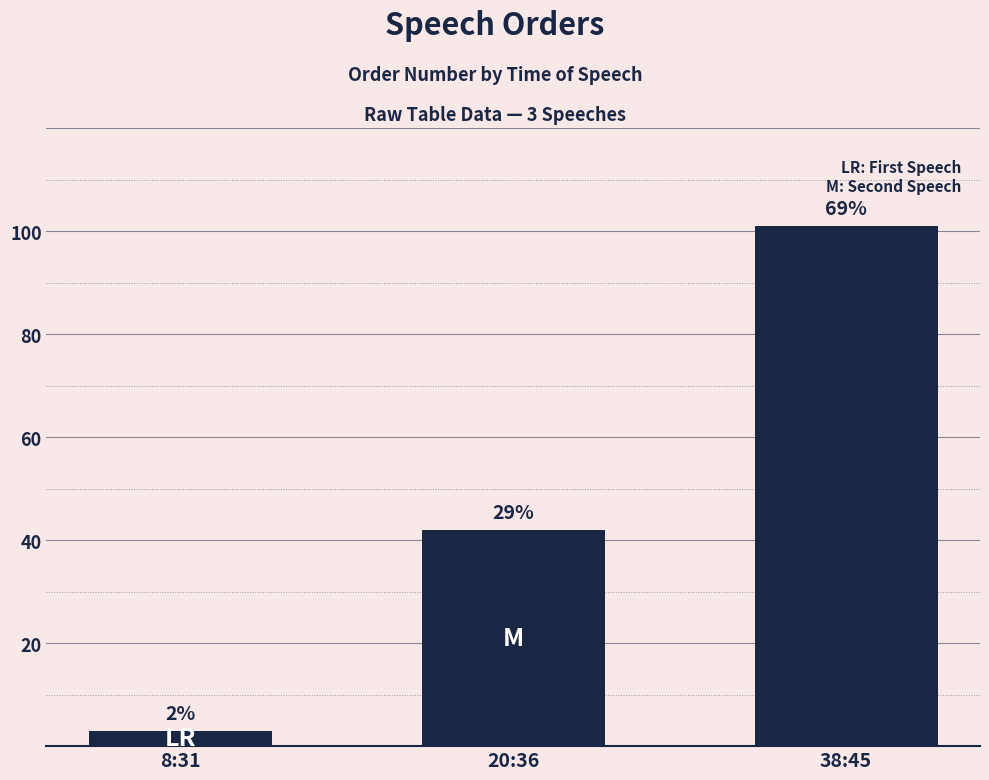

How many bars are there in total?

3